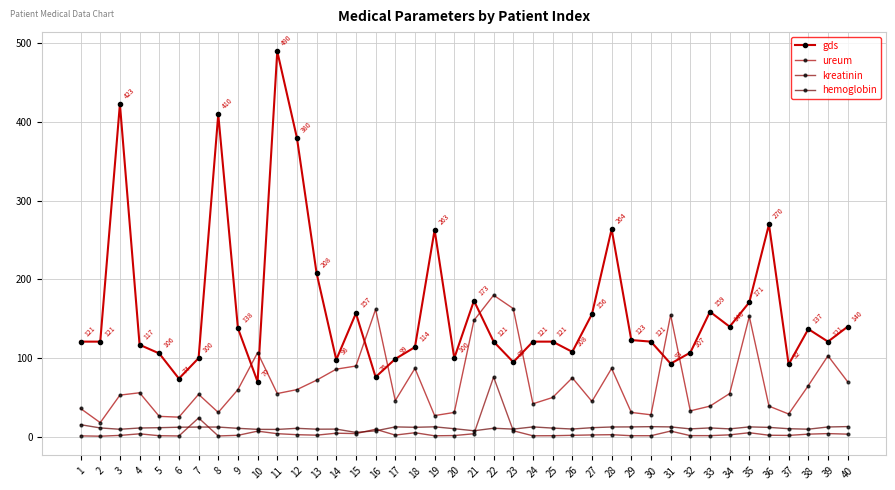

At which label does kreatinin reach its minimum?

2